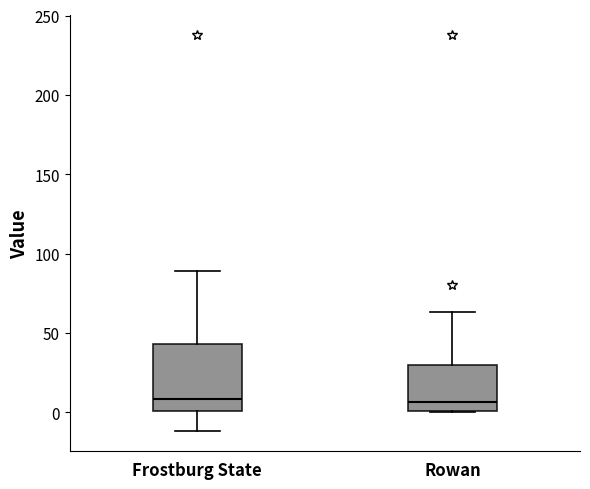

Which box is the tallest, from its lower edge to its upper edge?

Frostburg State